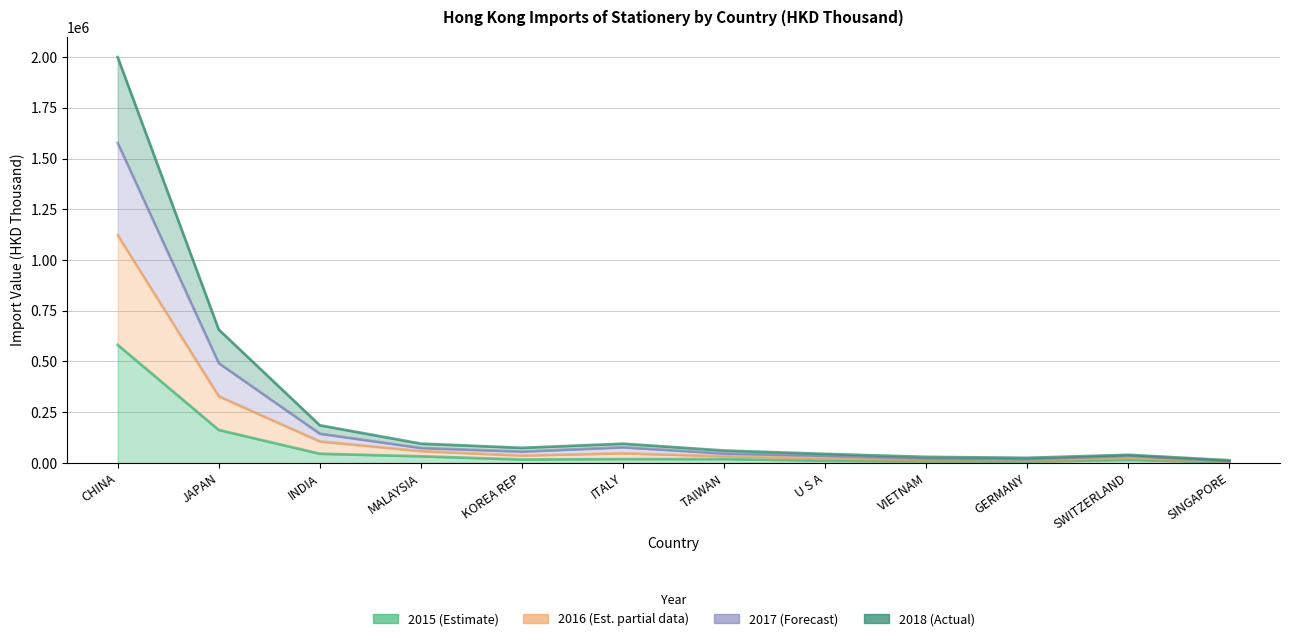

Where is the first local minimum for 201712?

KOREA REP